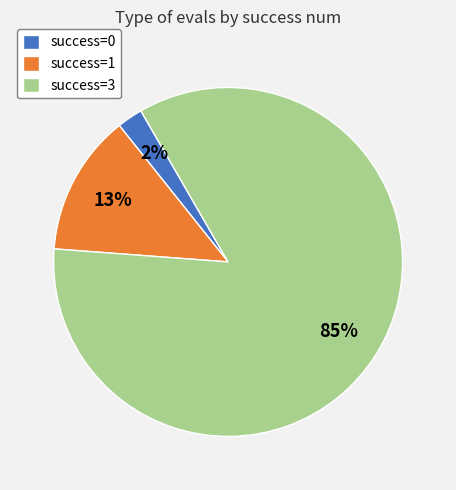

Is the sum of success=1 and success=0 greater than half?

No